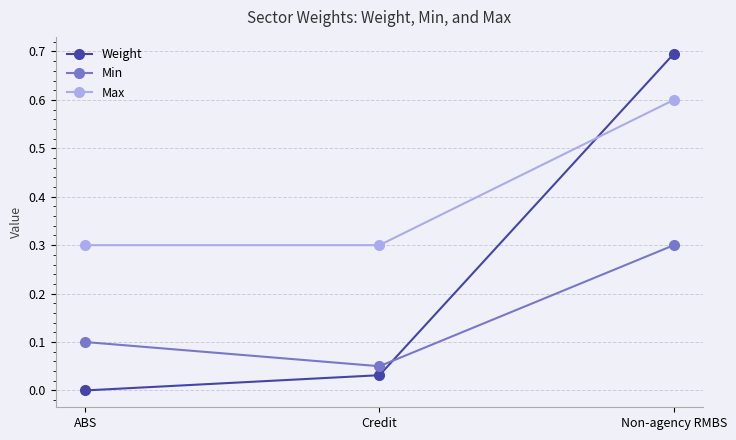

At which category is the sum across all series the highest?

Non-agency RMBS